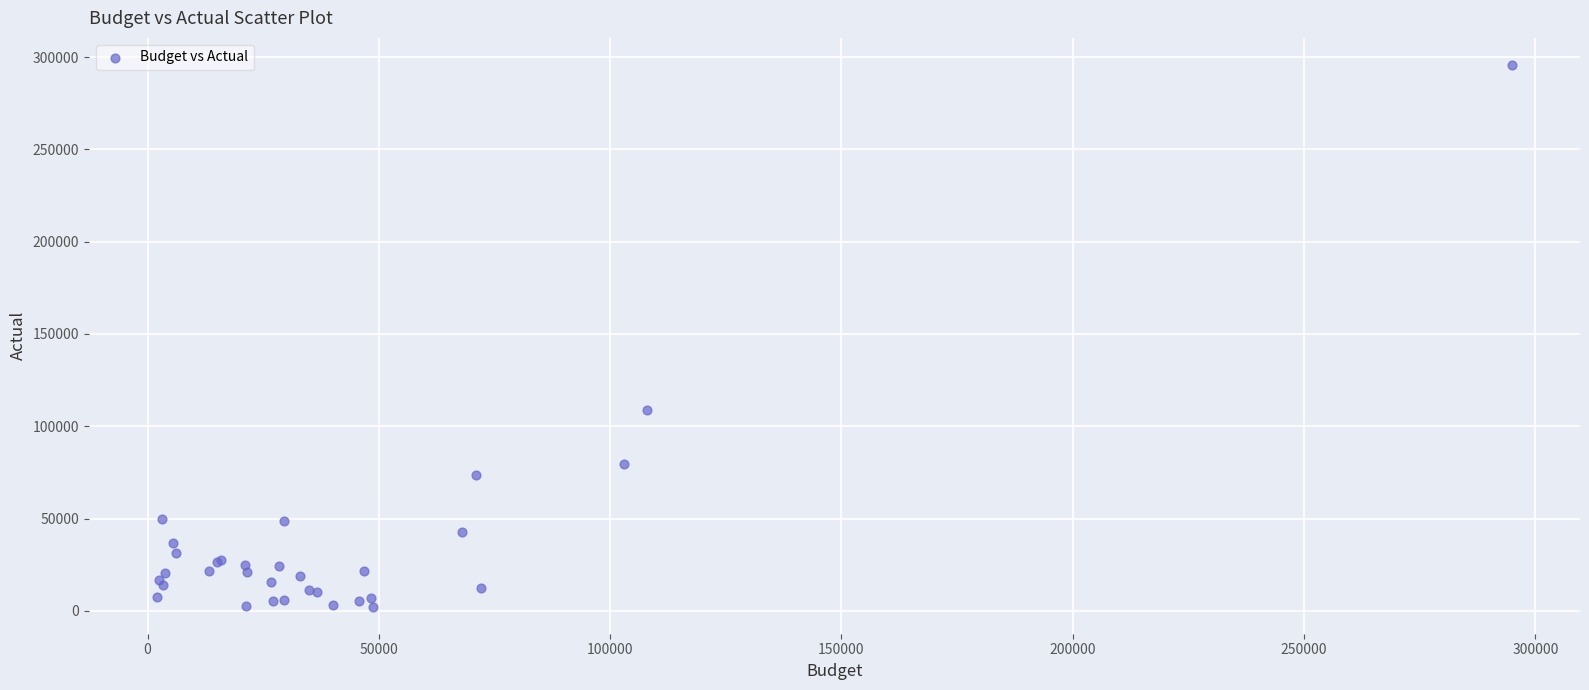

What Y value in the scatter plot is closest to 148973?

108990